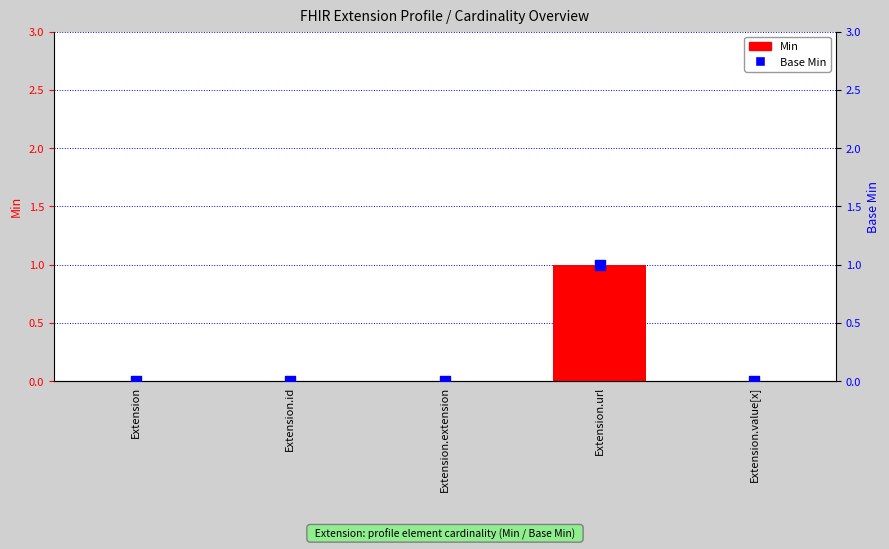

Which series has the largest total across all categories?

Min